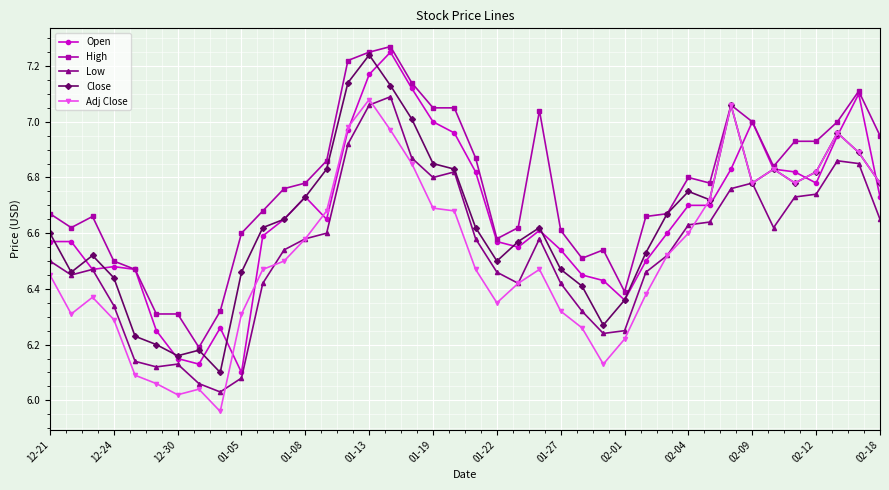

True or false: Low and High cross at least once.

False